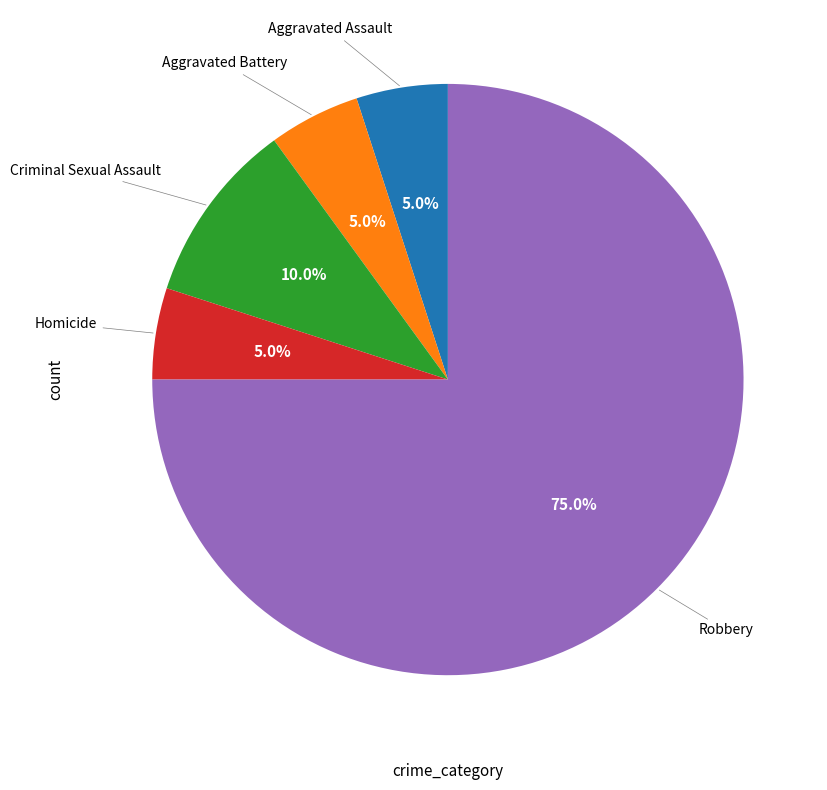

Is there a majority slice in this chart?

Yes